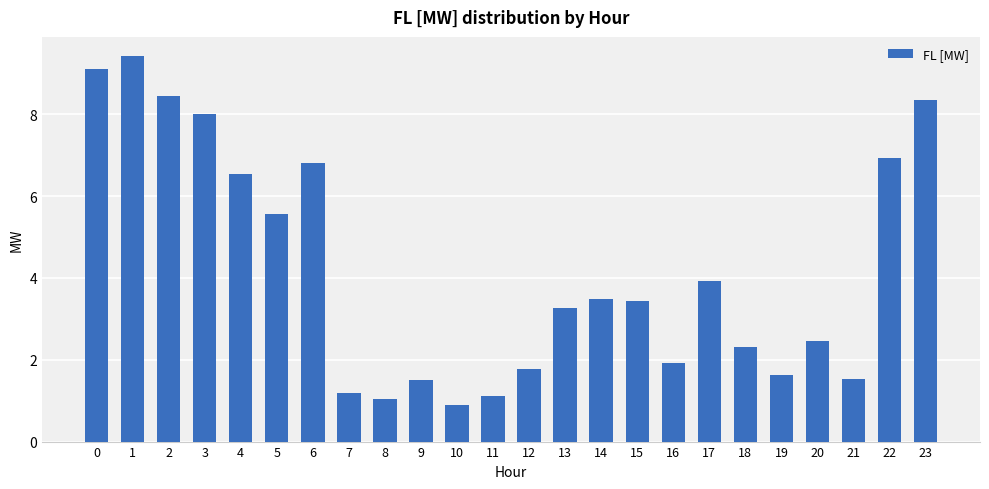

Which category has the lowest value across all series?

10